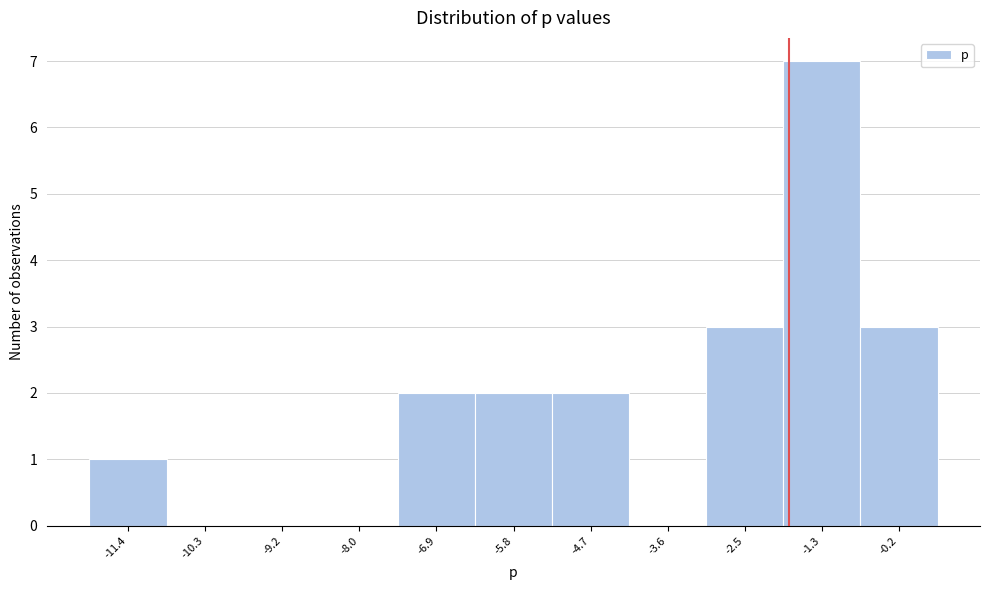

Which range on the x-axis has the tallest bar?

-2.0 to -0.8